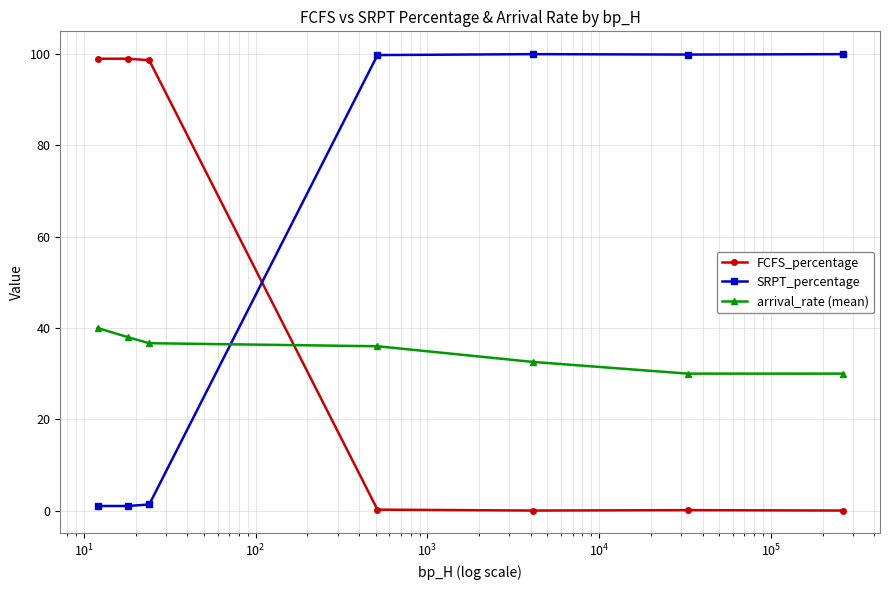

Which series has the largest total across all categories?

SRPT_percentage